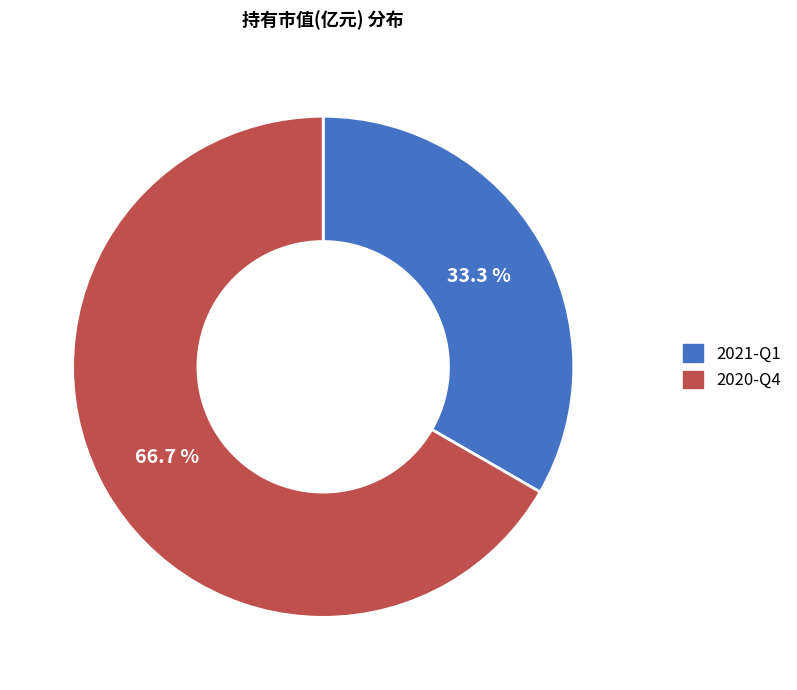

What is the majority slice?

2020-Q4